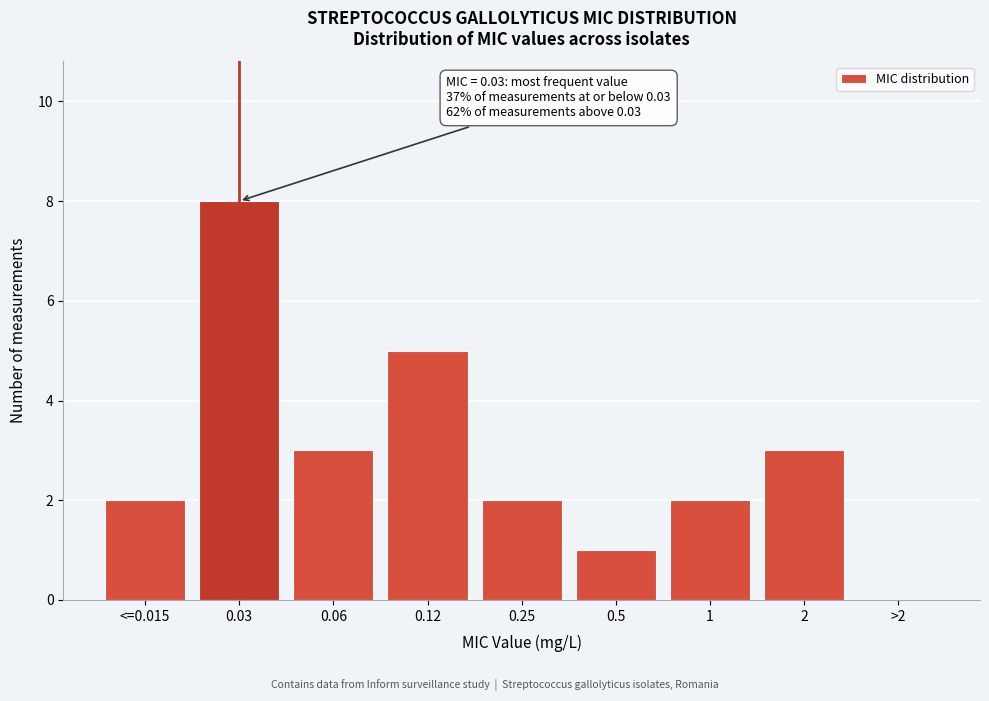

Reading left to right, transcribe all the data shown in this chart.

<=0.015=2	0.03=8	0.06=3	0.12=5	0.25=2	0.5=1	1=2	2=3	>2=0